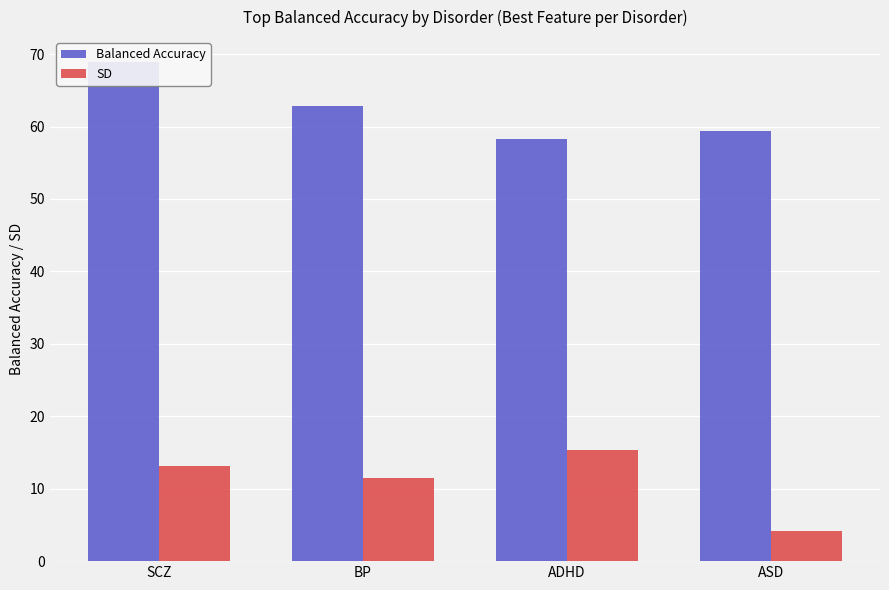

Reading left to right, what are all the values shown in this chart?

Balanced Accuracy: 68.9	62.9	58.3	59.4
SD: 13.2	11.5	15.4	4.1